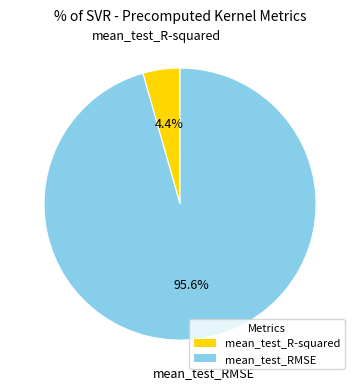

To the nearest percent, what percentage of the pie is mean_test_R-squared?

4%